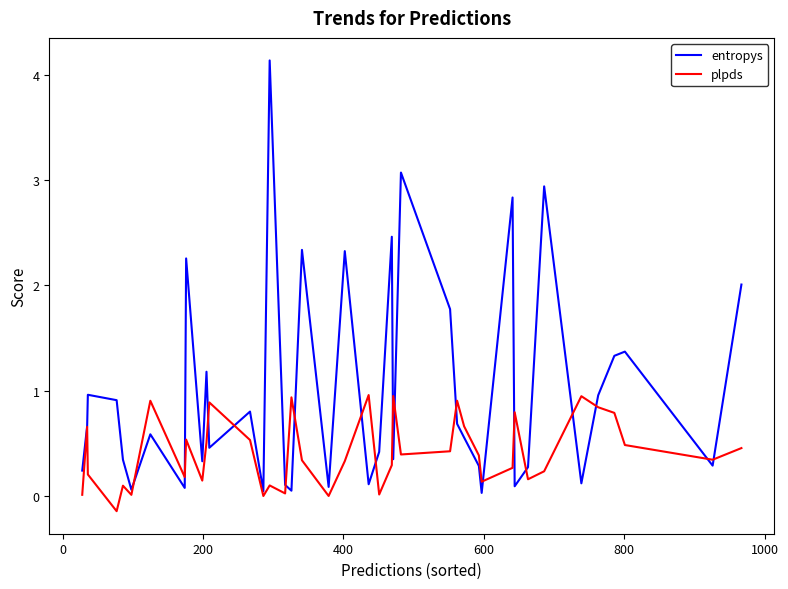

What is the difference between the second highest and minimum values in the entropys series?

3.0